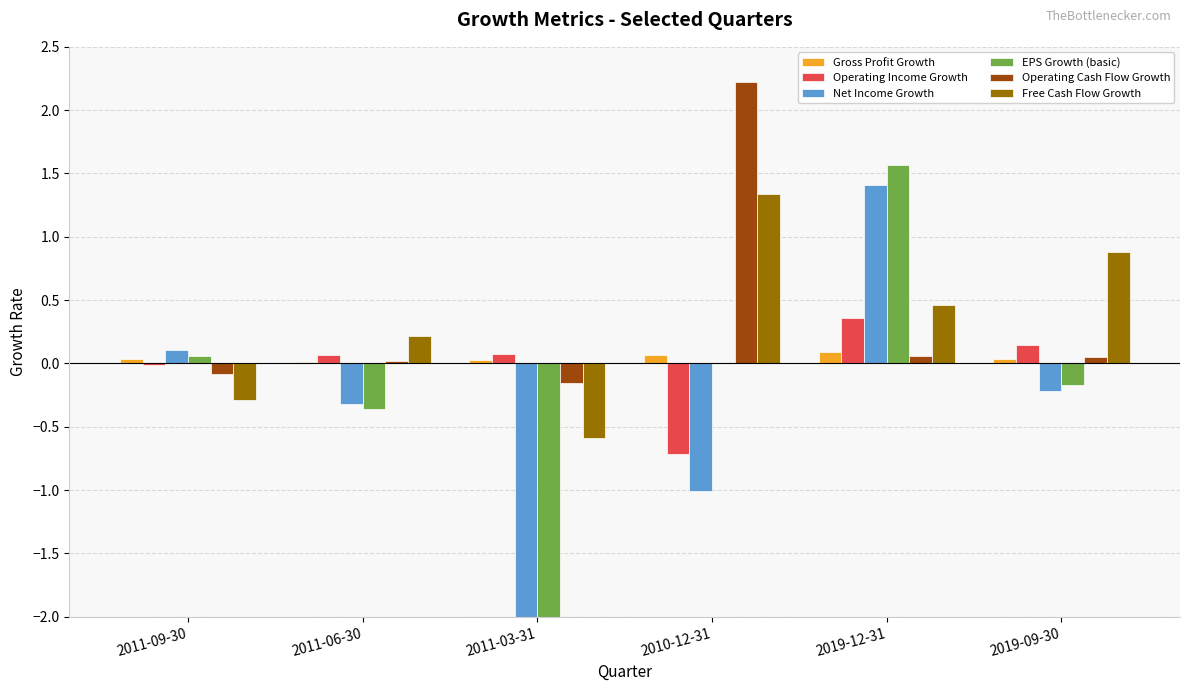

At which category is the sum across all series the highest?

2019-12-31